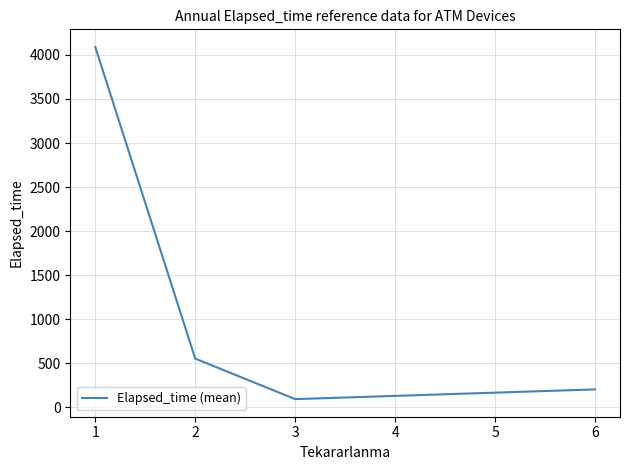

Approximately how many times larger is the value at 2 compared to 1?

0.1